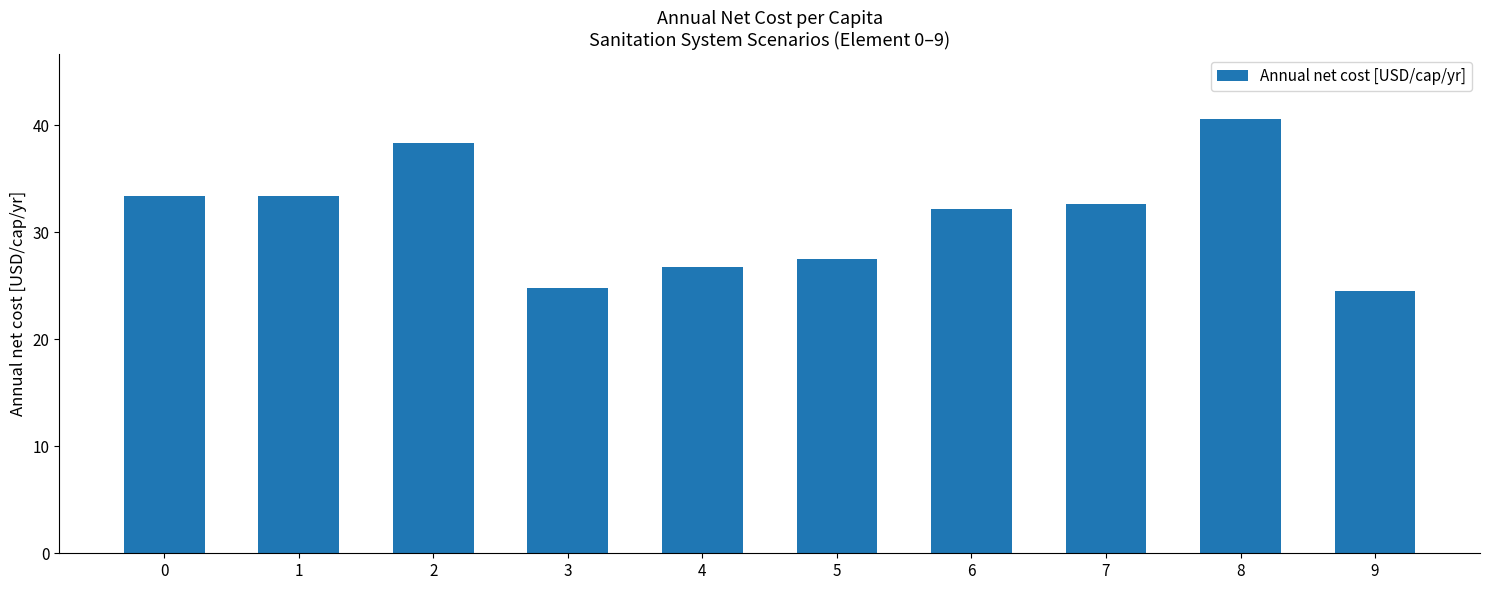

True or false: the data shows 38.3 at 2.

True